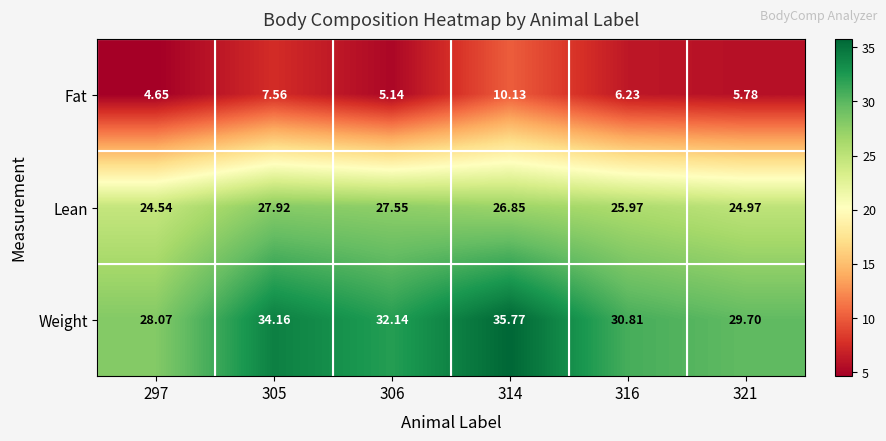

Which series has the largest range (max minus min)?

Weight